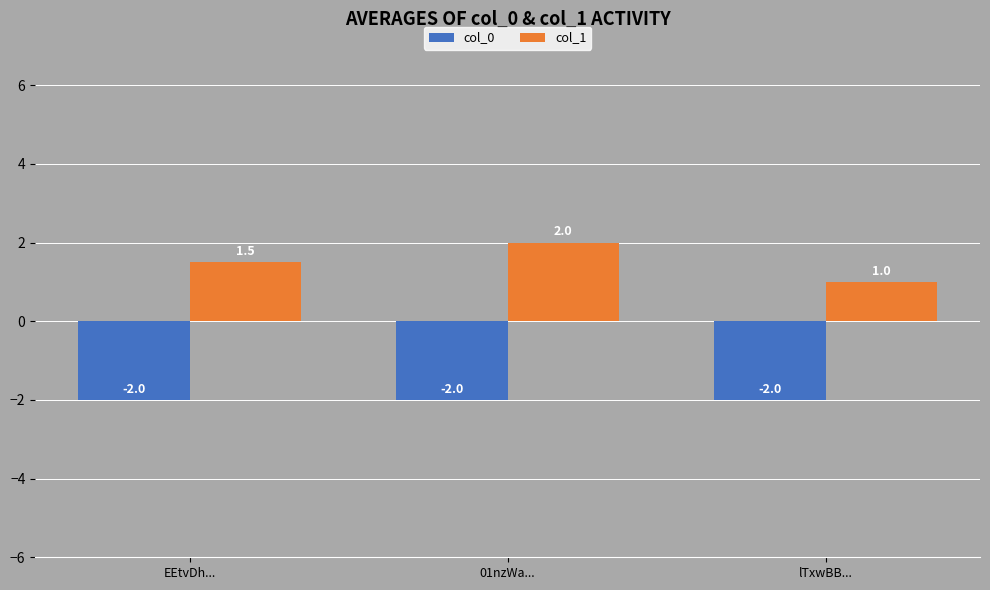

What is the lowest value of the col_1 series?

1.0